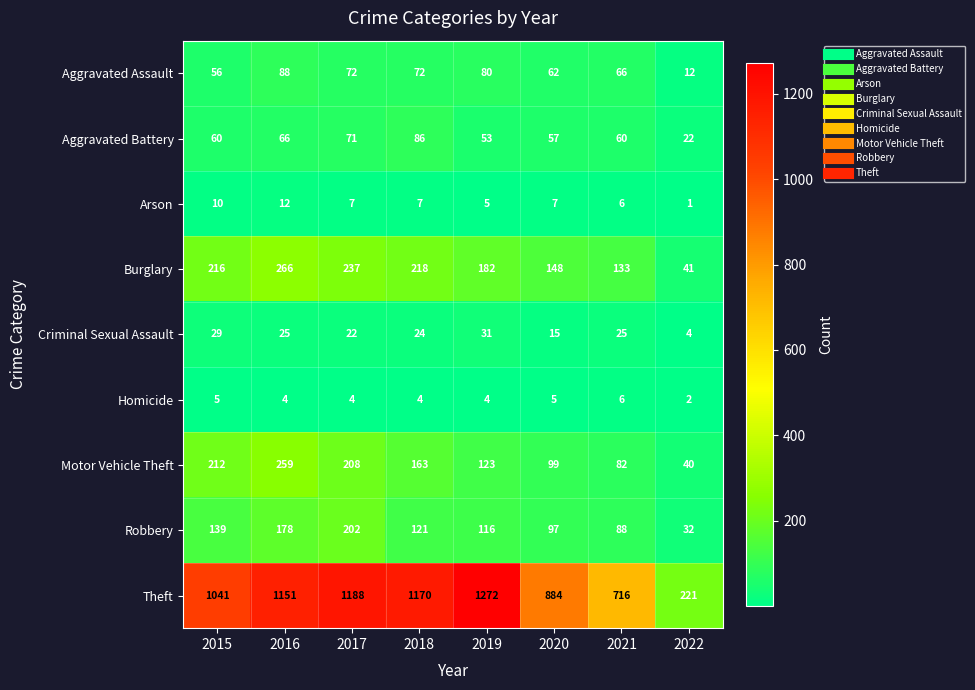

Rank the series at 2020 from lowest to highest value.

Homicide, Arson, Criminal Sexual Assault, Aggravated Battery, Aggravated Assault, Robbery, Motor Vehicle Theft, Burglary, Theft